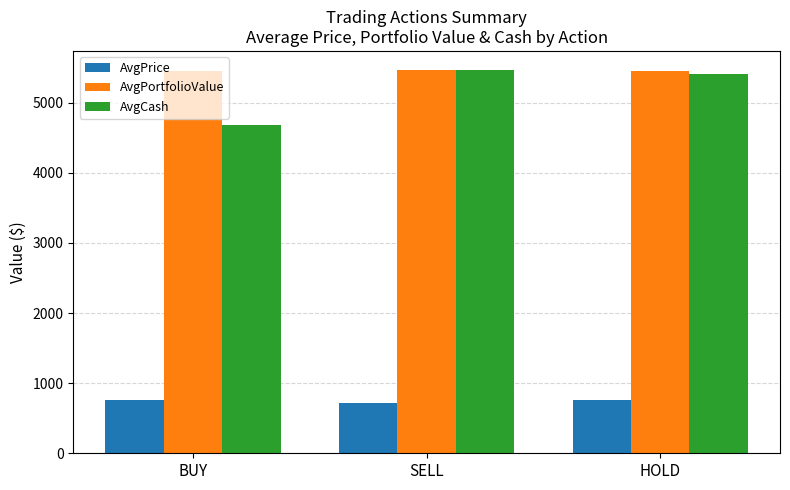

Between BUY and SELL, which series saw the biggest shift?

AvgCash